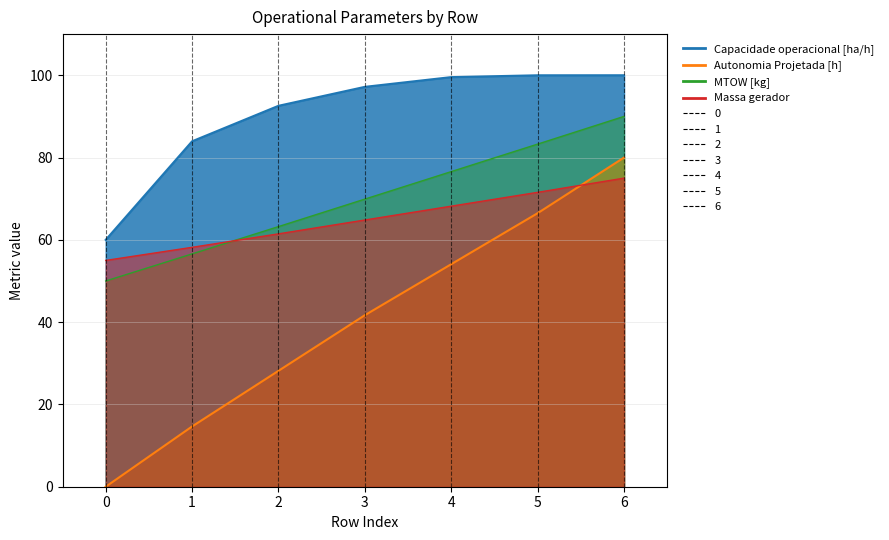

What is the average value of the Capacidade operacional [ha/h] series?

90.5